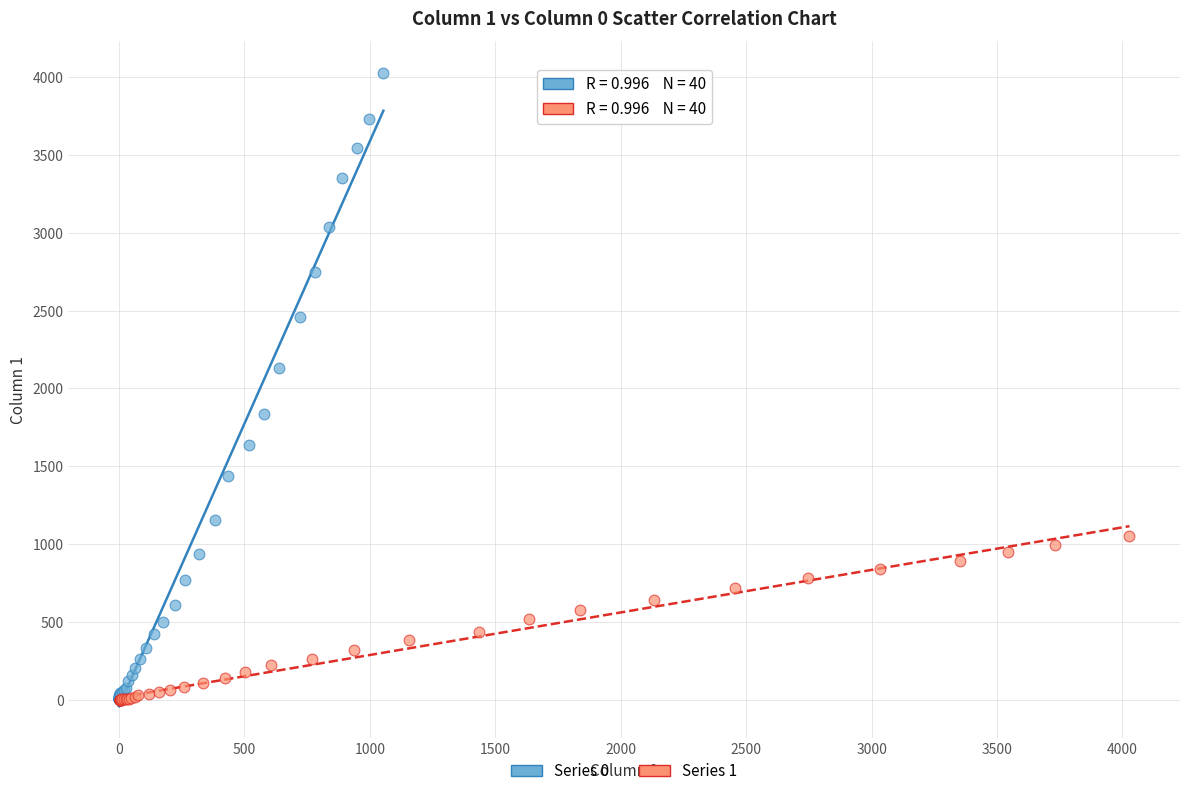

Which series has the widest spread of Y values?

Series 0